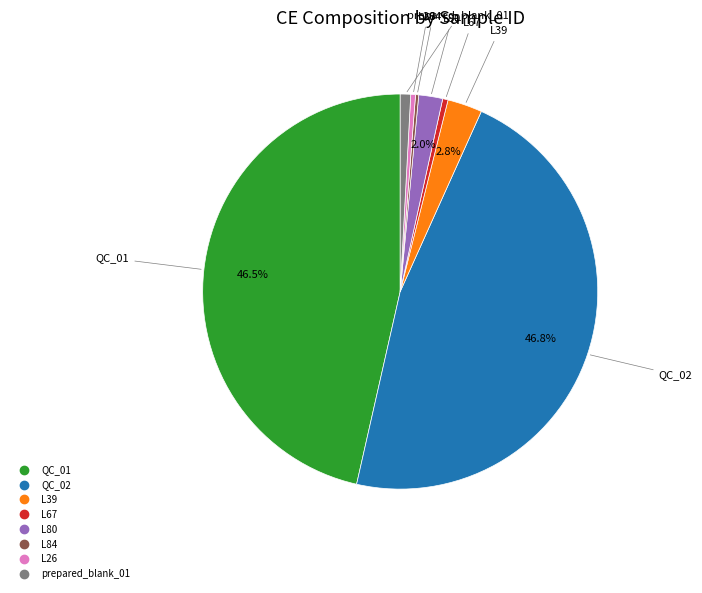

The prepared_blank_01 slice represents 1% of the pie. True or false?

True